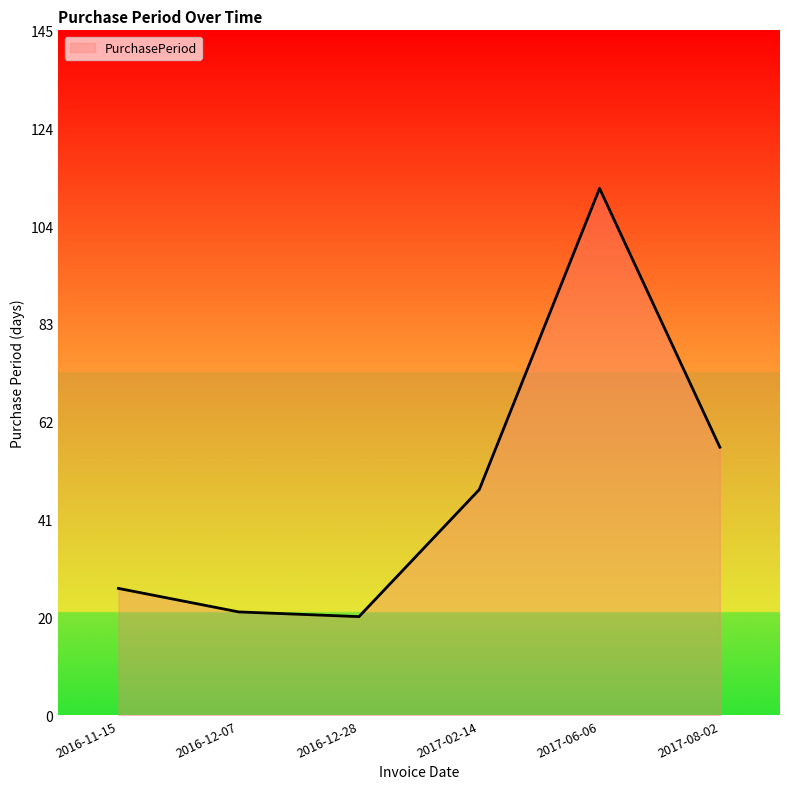

Does the chart display data point markers on the line(s)?

No